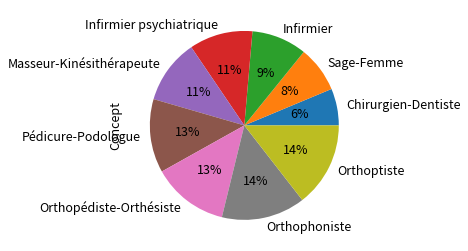

What percentage is the Pédicure-Podologue slice, to the nearest percent?

13%